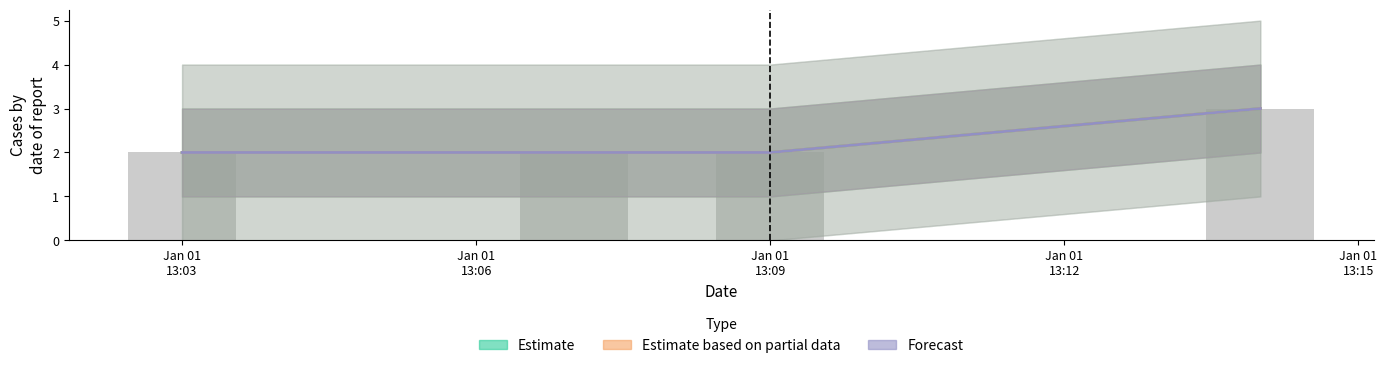

Are the bars horizontal?

No